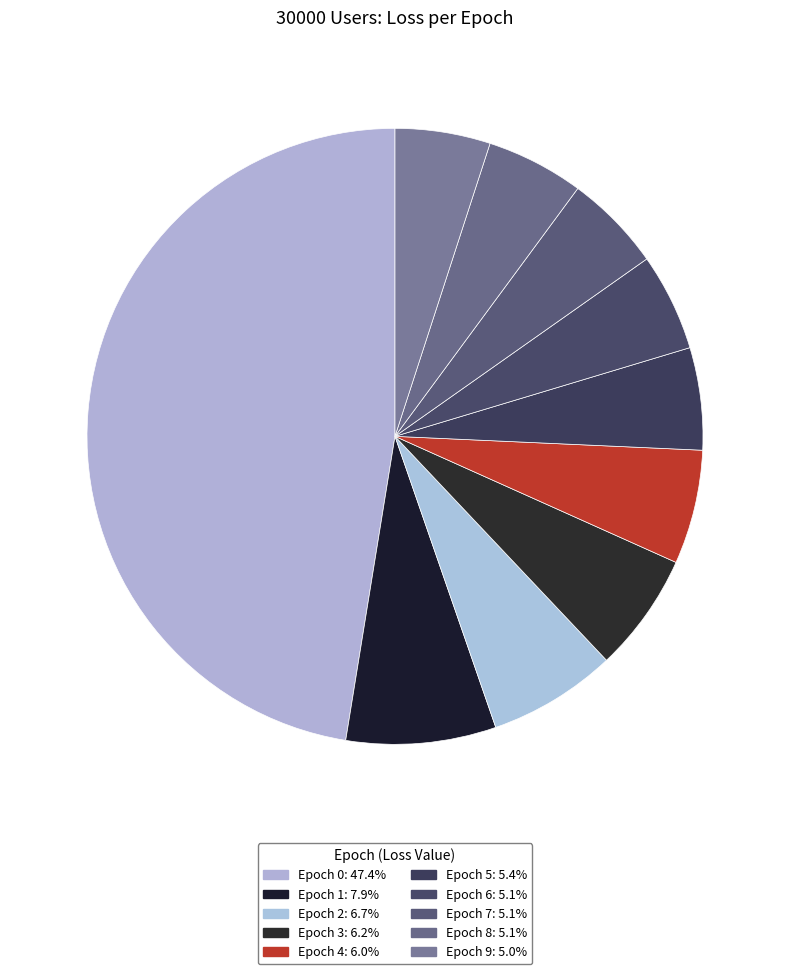

Does any single category account for the majority?

No